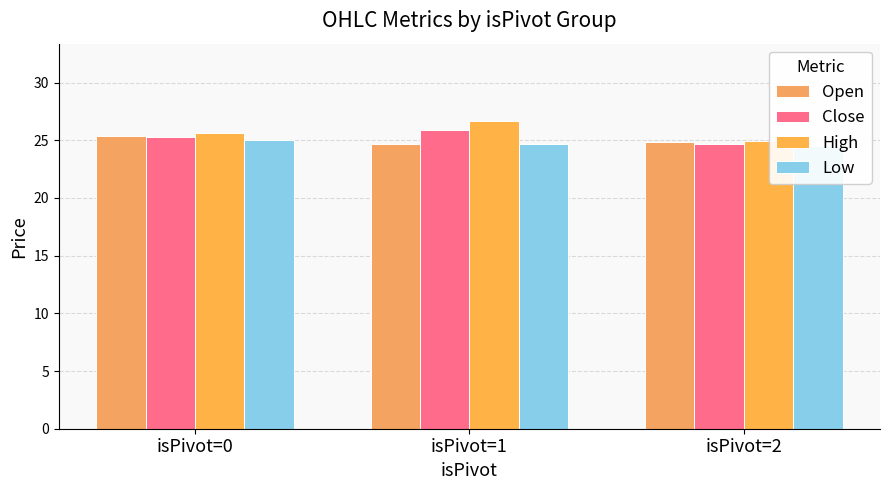

Where is Close nearest to the value 25?

isPivot=0